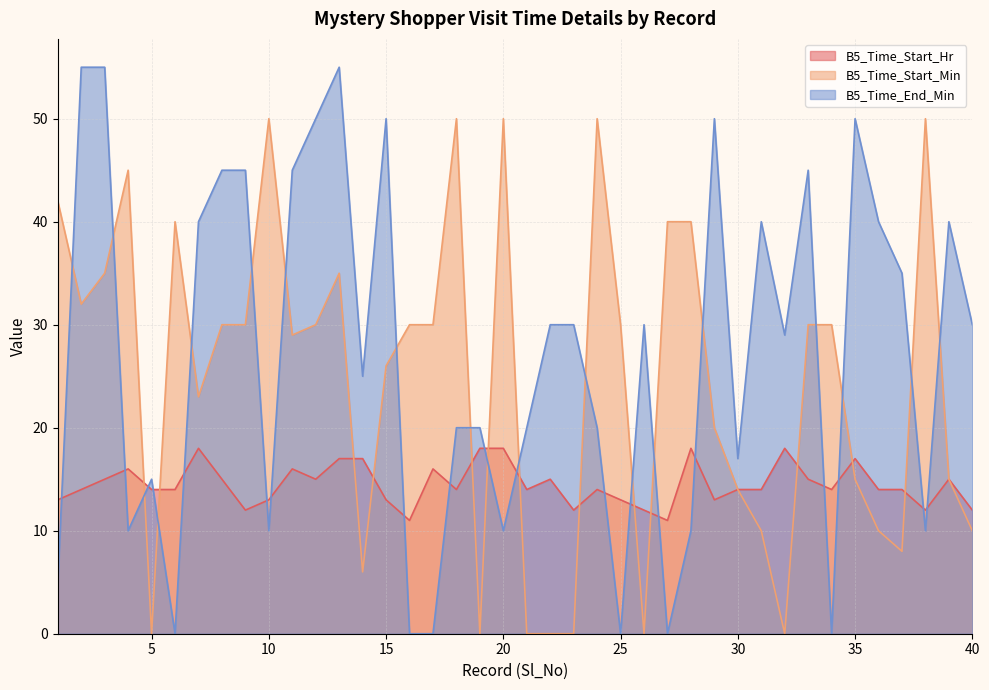

Rank the series at 8 from highest to lowest value.

B5_Time_End_Min, B5_Time_Start_Min, B5_Time_Start_Hr